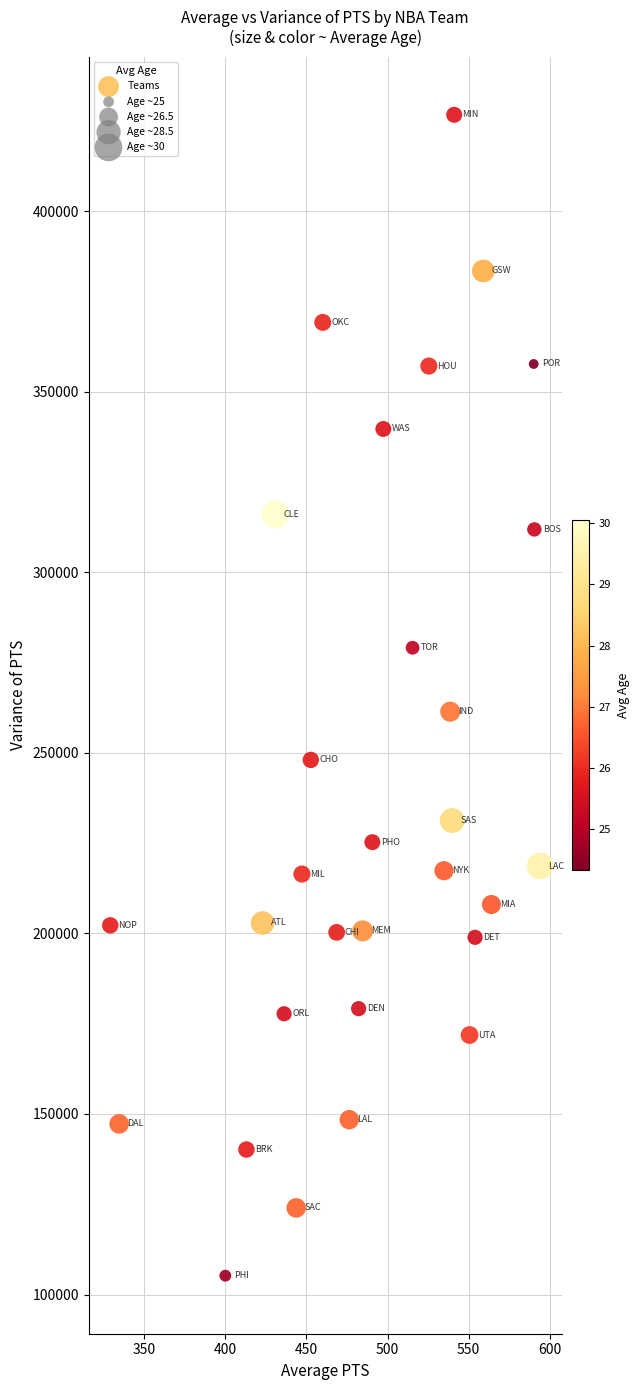

What is the range of Y values (max minus min)?

321407.2